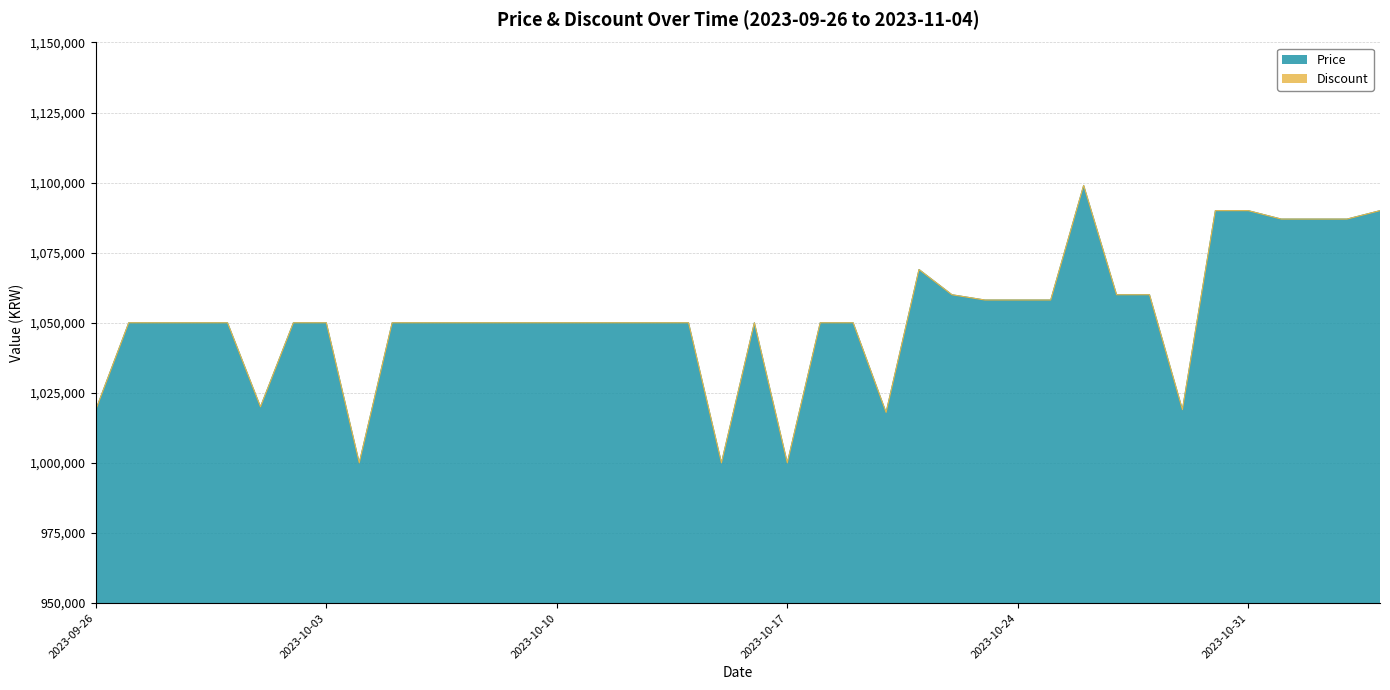

Is it true that the value at 2023-10-16 is 1584908?

False